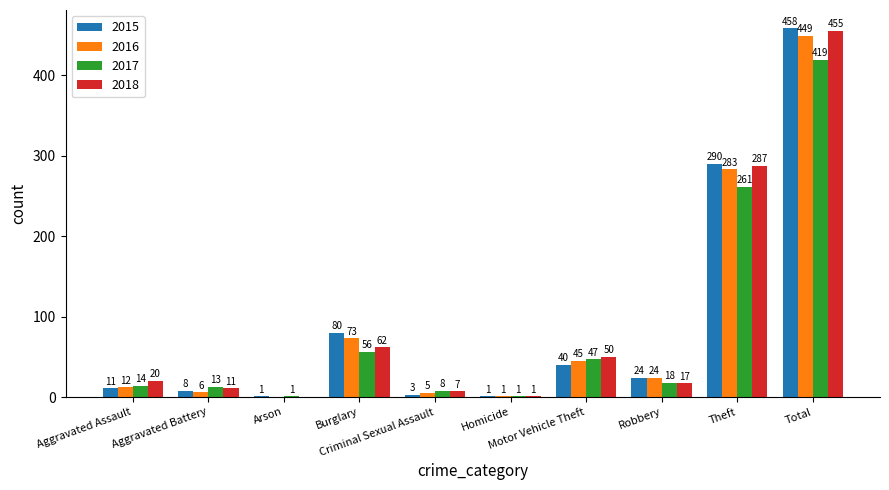

Reading left to right, extract all data points from this chart.

2015: 11	8	1	80	3	1	40	24	290	458
2016: 12	6	0	73	5	1	45	24	283	449
2017: 14	13	1	56	8	1	47	18	261	419
2018: 20	11	0	62	7	1	50	17	287	455